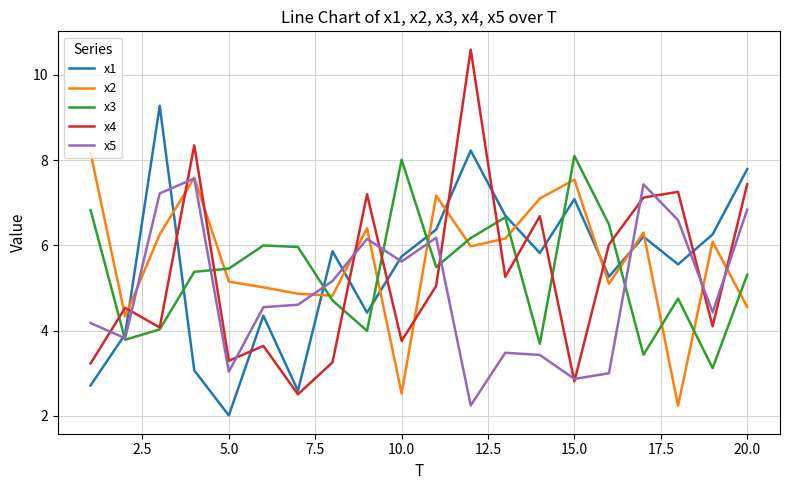

At how many categories does at least one series exceed 9?

2